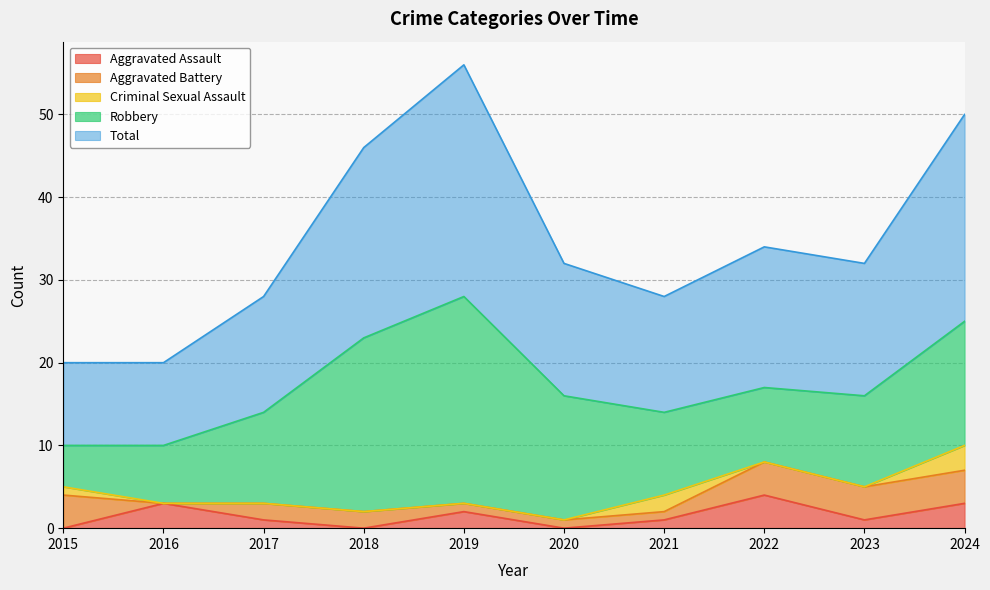

What are all the series names shown in the legend?

Aggravated Assault, Aggravated Battery, Criminal Sexual Assault, Robbery, Total